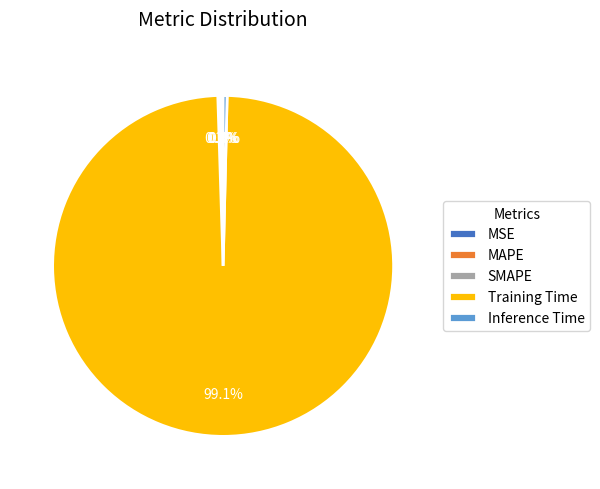

What percentage do Inference Time and Training Time together represent?

99.5%